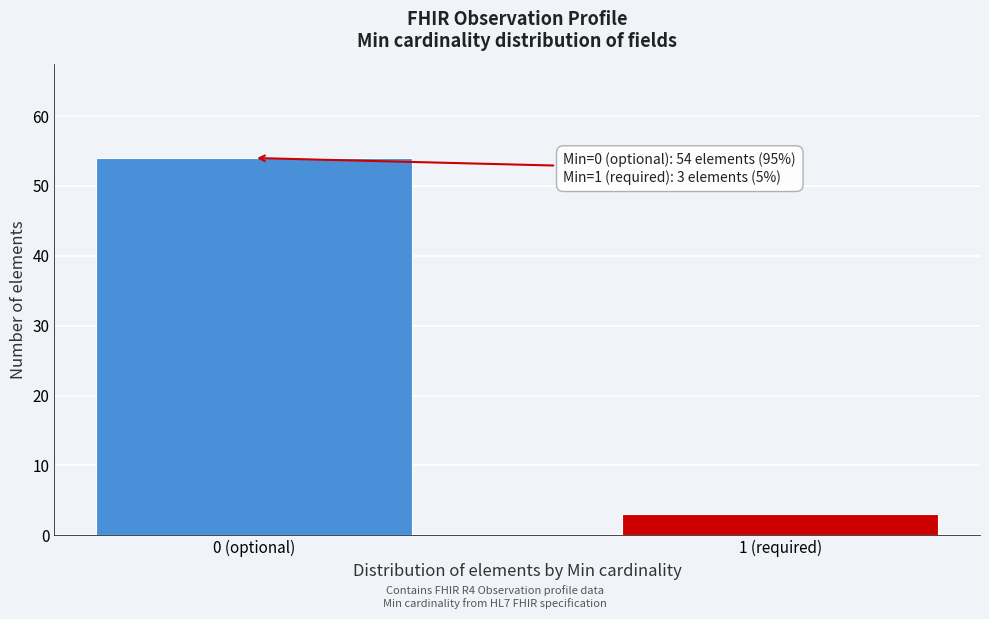

Reading left to right, extract all data points from this chart.

0 (optional)=54	1 (required)=3